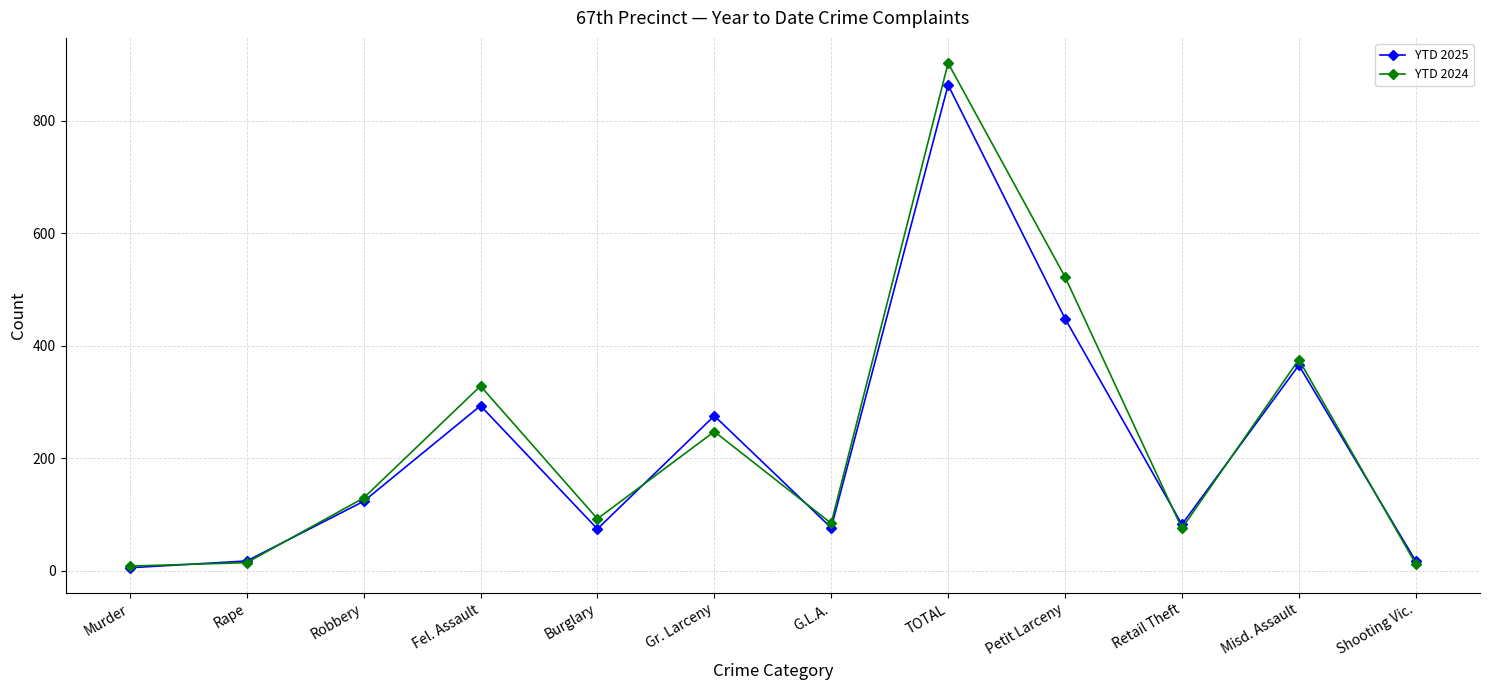

Which label corresponds to the largest value in the chart?

TOTAL